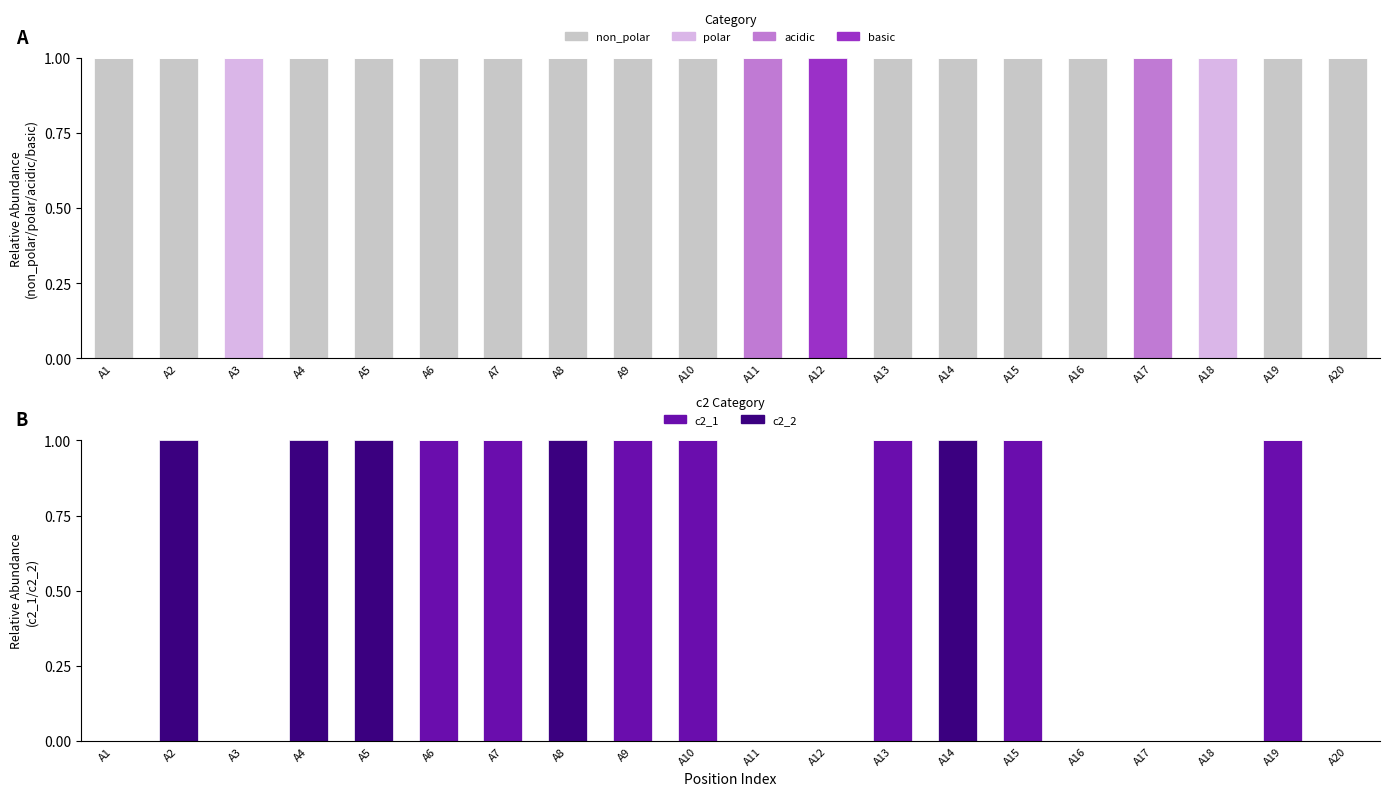

The value of polar at A6 is 0. True or false?

True